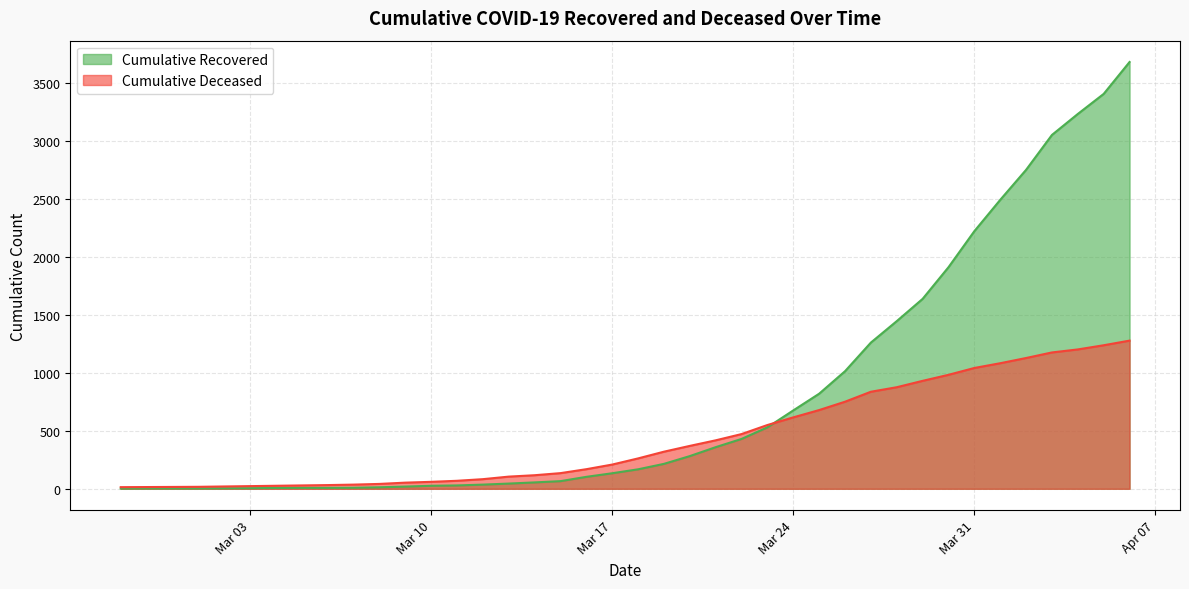

Which has a higher value, 2020-03-08 or 2020-04-06?

2020-04-06